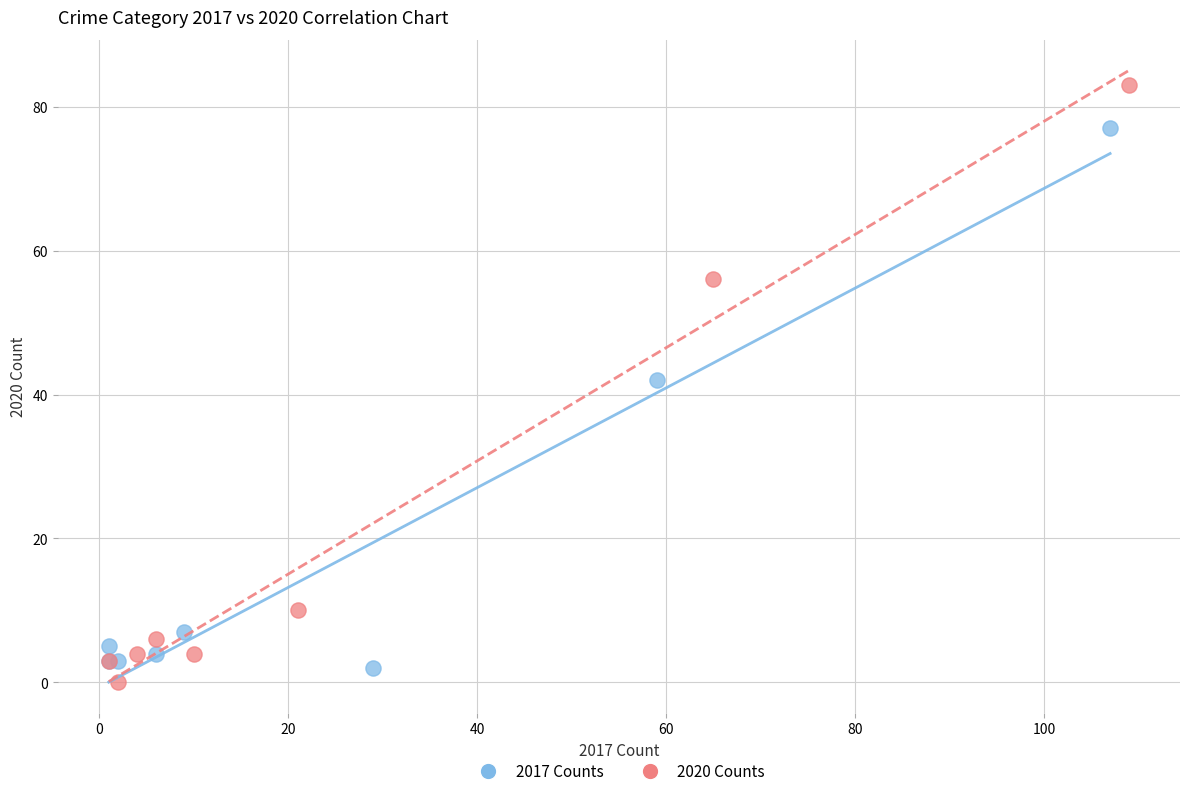

Which series contains the lowest Y value?

2020 Counts